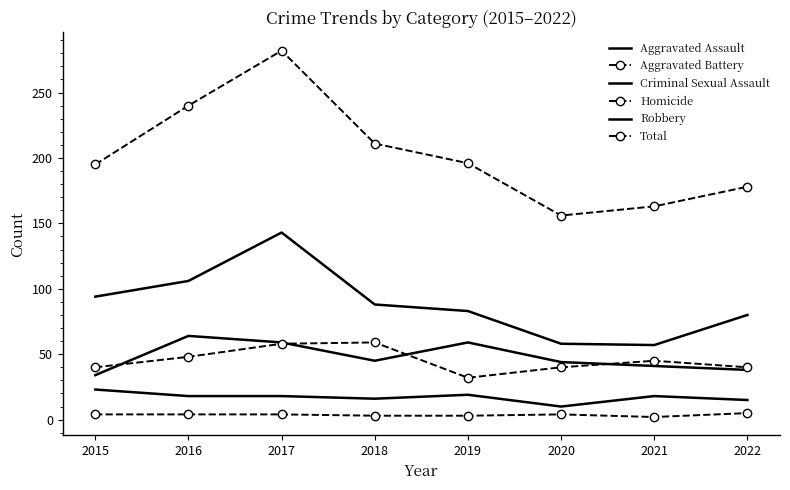

Which has a higher value, 2015 or 2021?

2021